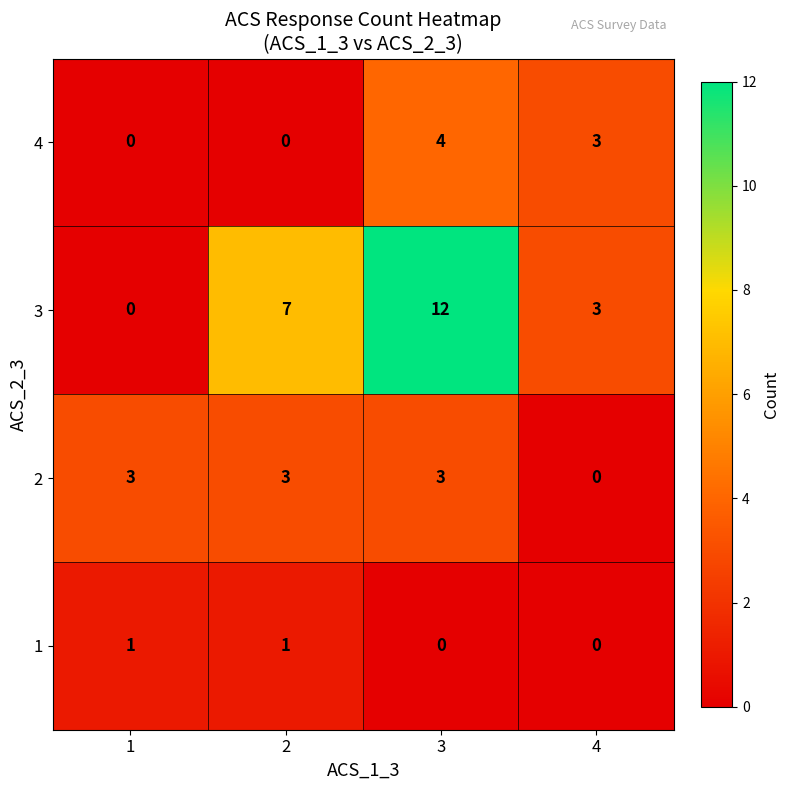

Reading right to left, what are all the values shown in this chart?

4: 4=3	3=4	2=0	1=0
3: 4=3	3=12	2=7	1=0
2: 4=0	3=3	2=3	1=3
1: 4=0	3=0	2=1	1=1